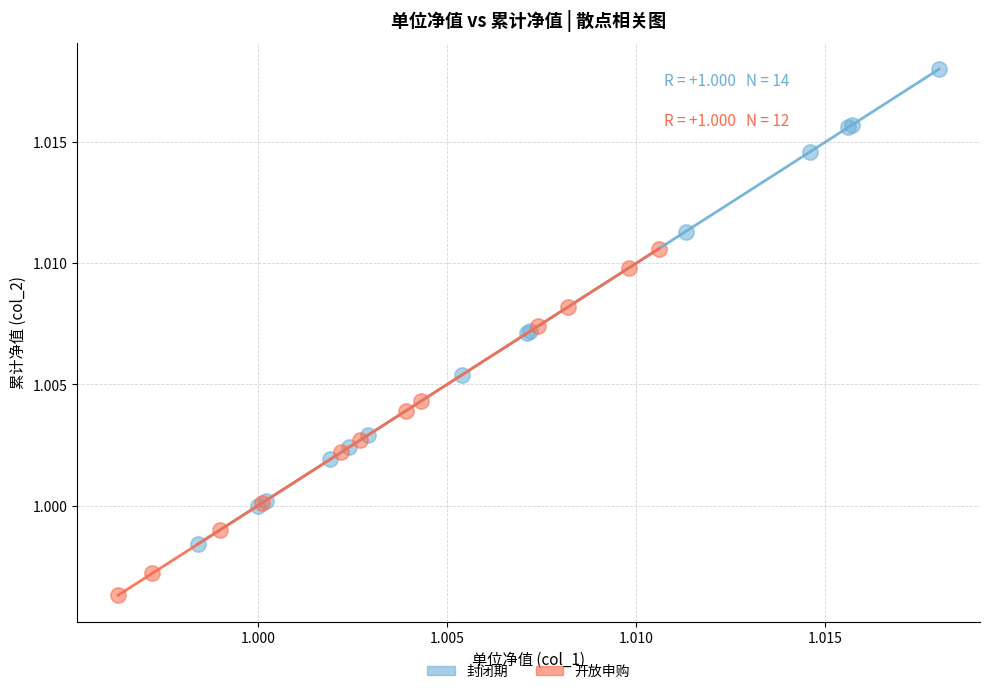

What are all the series names shown in the legend?

封闭期, 开放申购